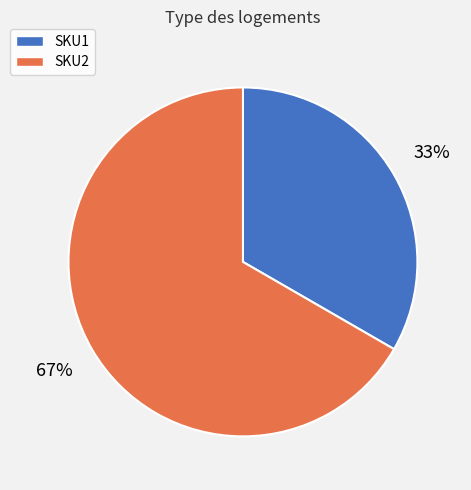

How many slices are in this pie chart?

2